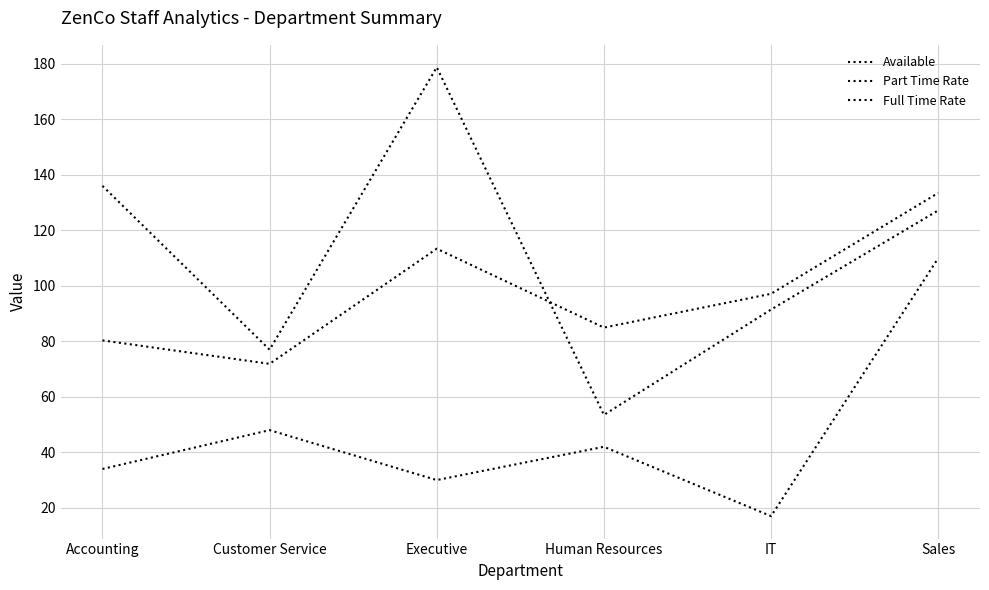

How many lines are shown in the chart?

3